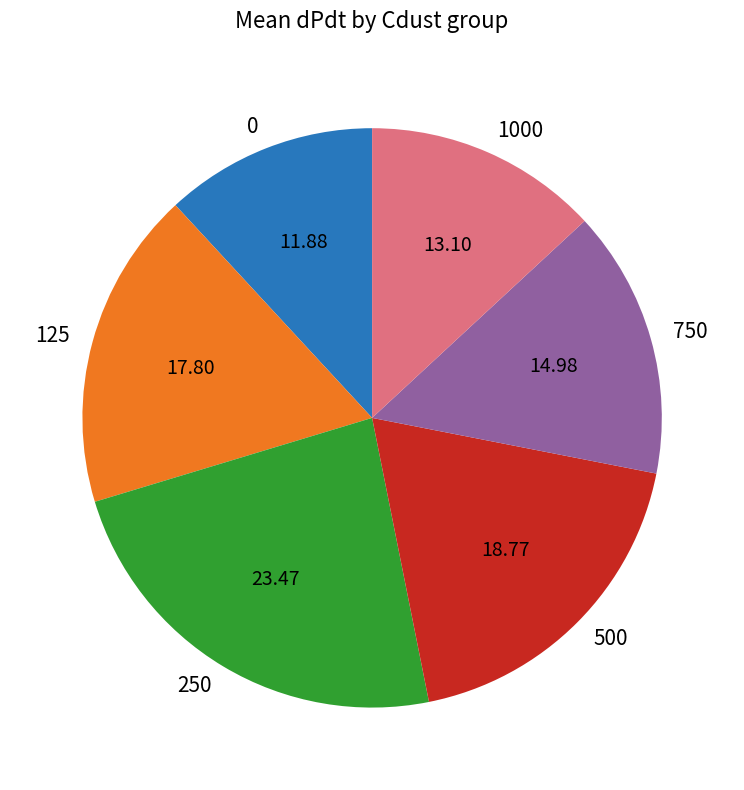

Count the number of slices in the pie.

6